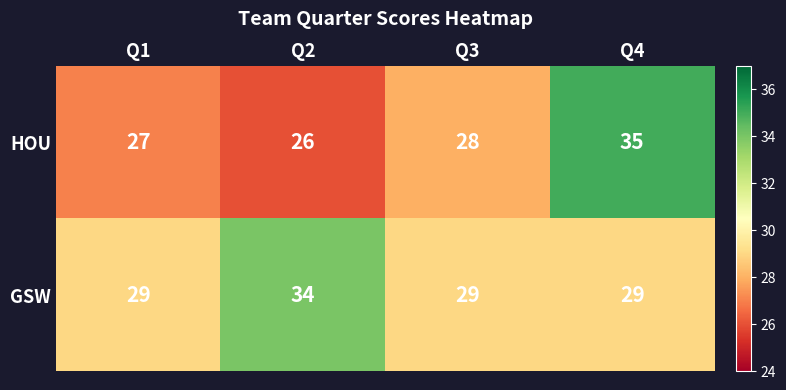

What is the difference between the highest and lowest values at Q3?

1